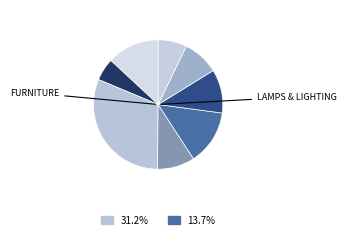

How many segments does this pie chart have?

8